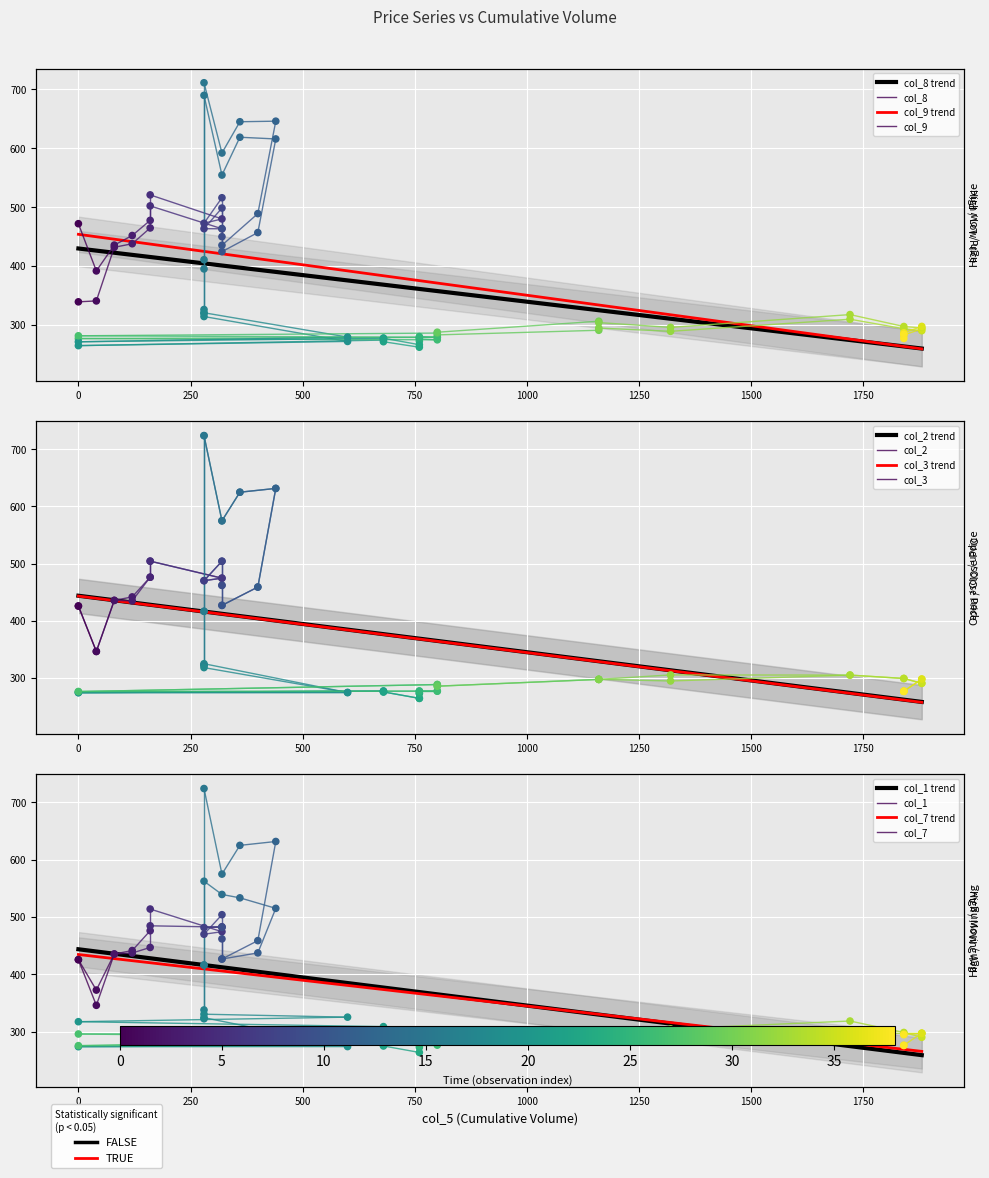

Which series has the largest total across all categories?

col_9